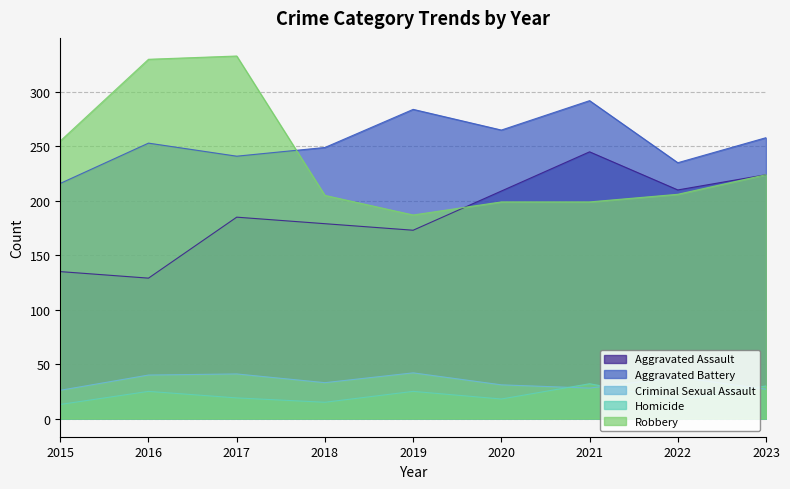

What is the lowest value of the Aggravated Assault series?

129